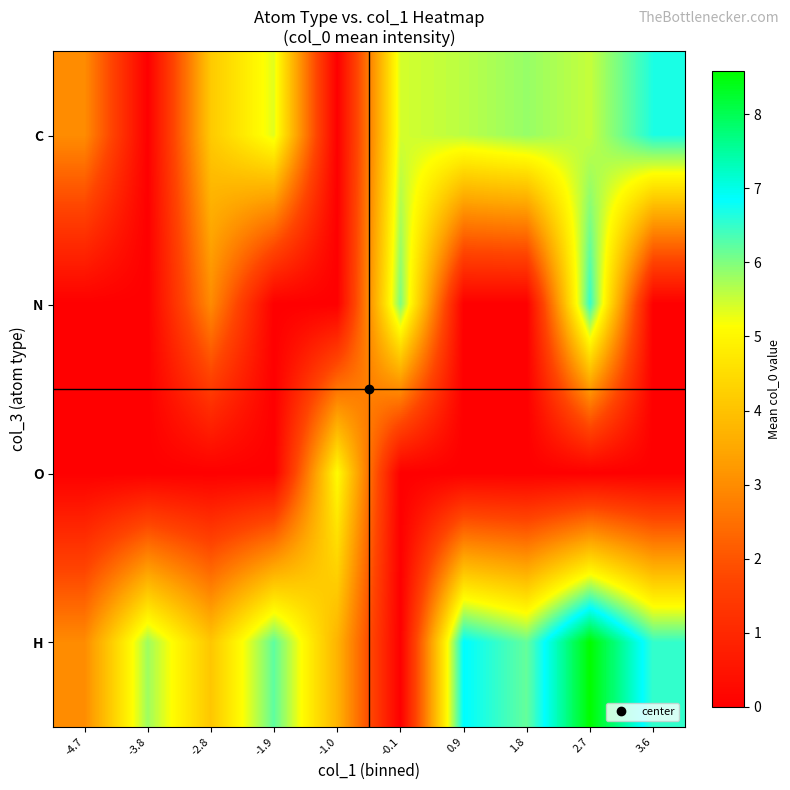

Rank the series by their average value, from lowest to highest.

O, N, C, H